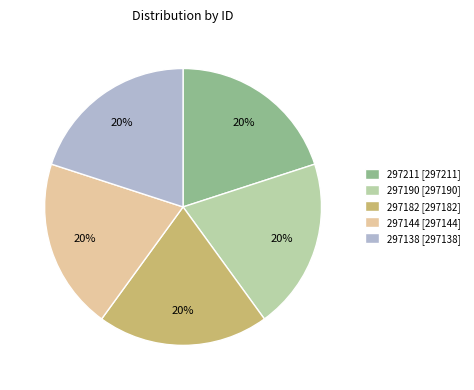

To the nearest percent, what is the combined percentage of 297144 and 297138?

40%